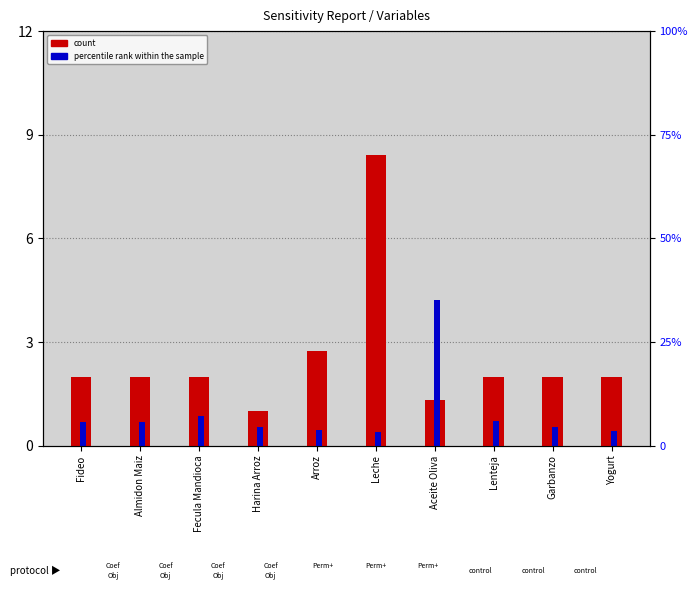

What position from the left is Aceite Oliva?

7